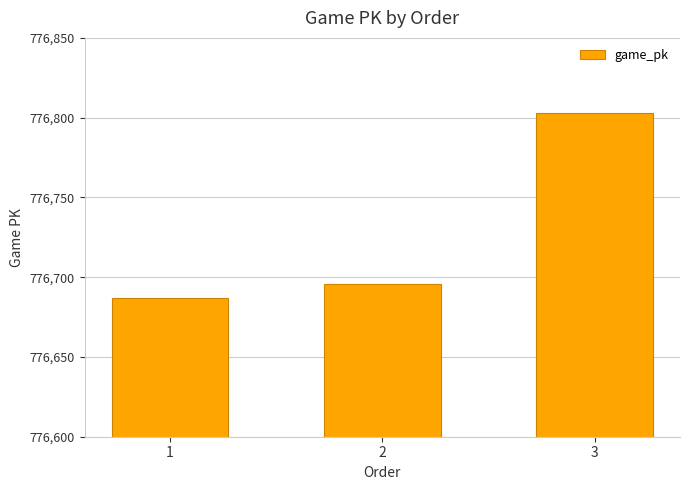

True or false: the data shows 516779 at 1.

False